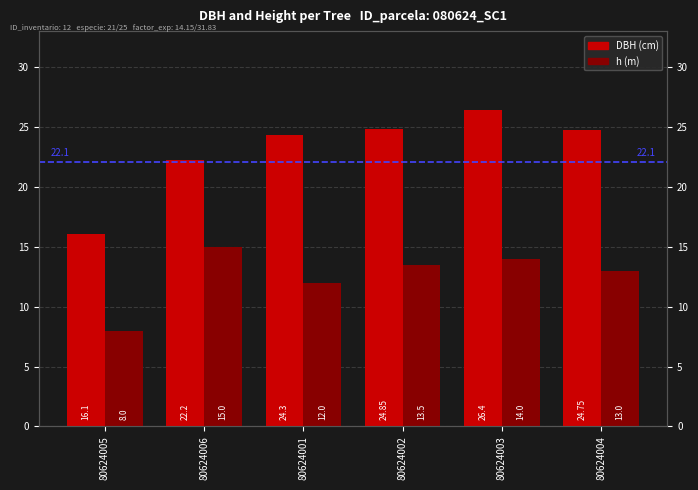

At which label does h (m) reach its peak?

80624006